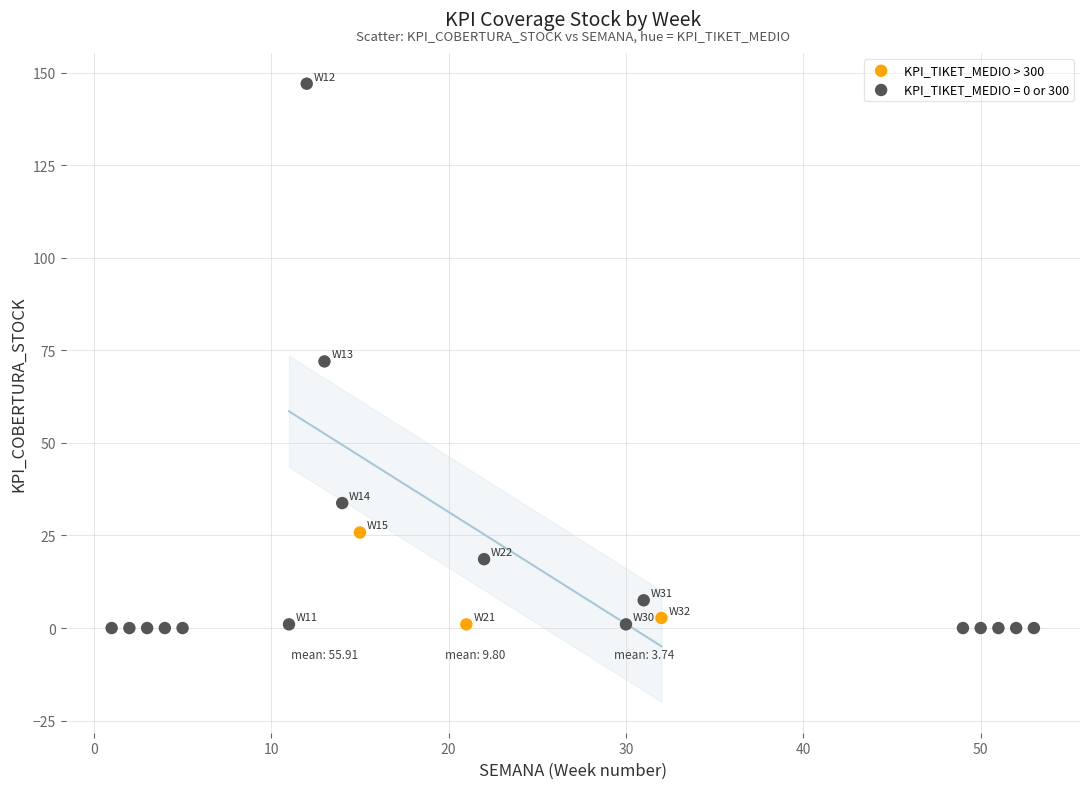

Which series has the largest Y range (max minus min)?

KPI_TIKET_MEDIO = 0 or 300